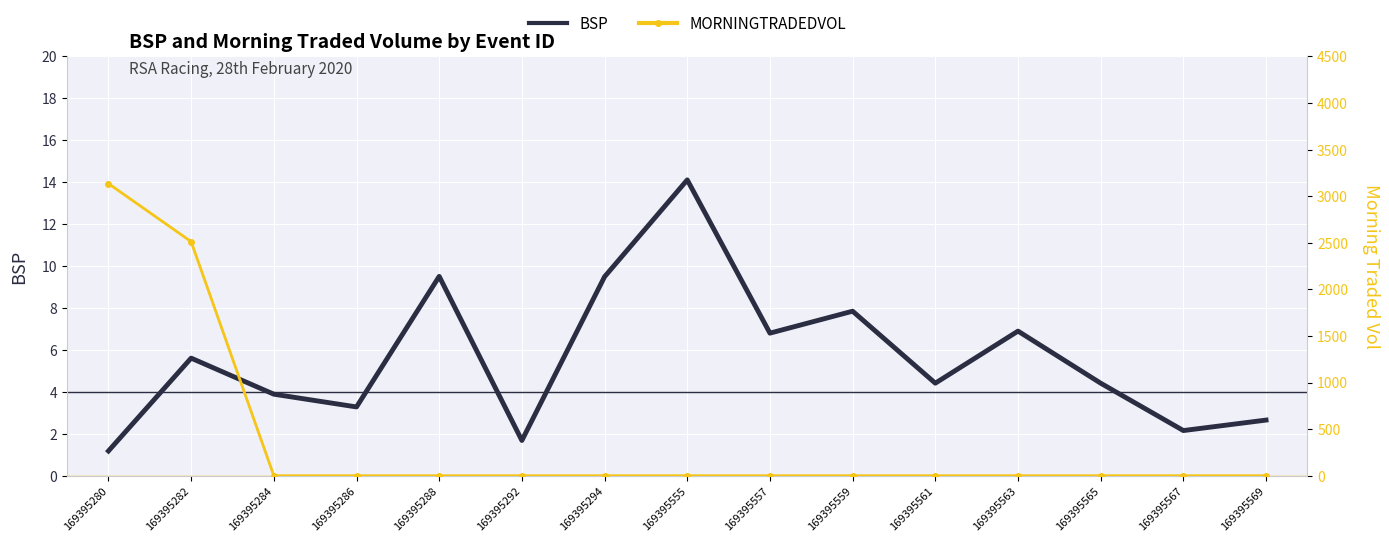

What is the approximate value of BSP at 169395565?

4.4